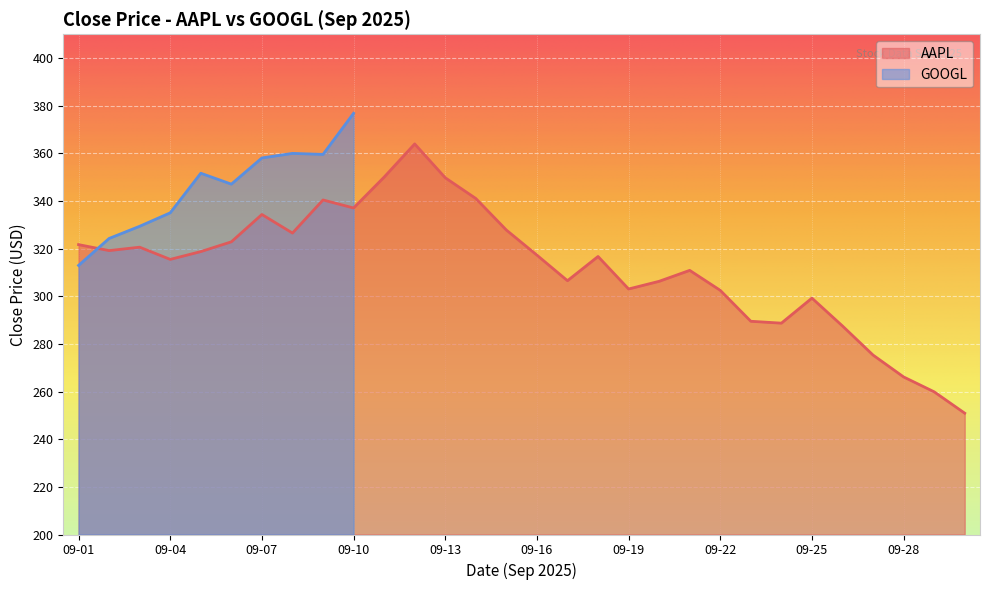

What is the maximum value for AAPL?

364.0